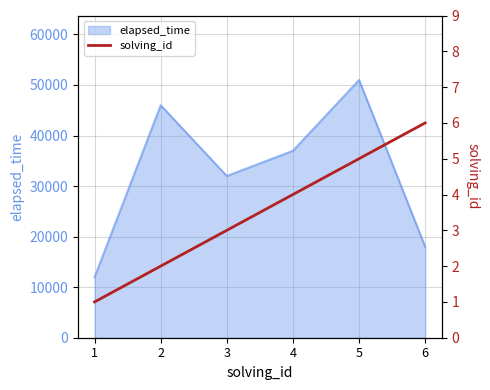

List the labels in order of elapsed_time value, largest first.

5, 2, 4, 3, 6, 1